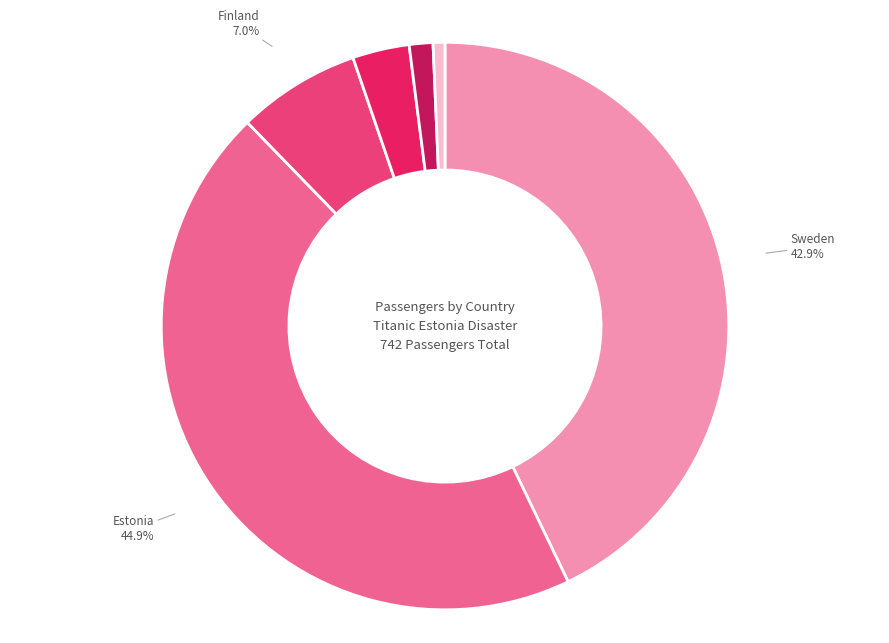

Which slice is the smallest?

Norway